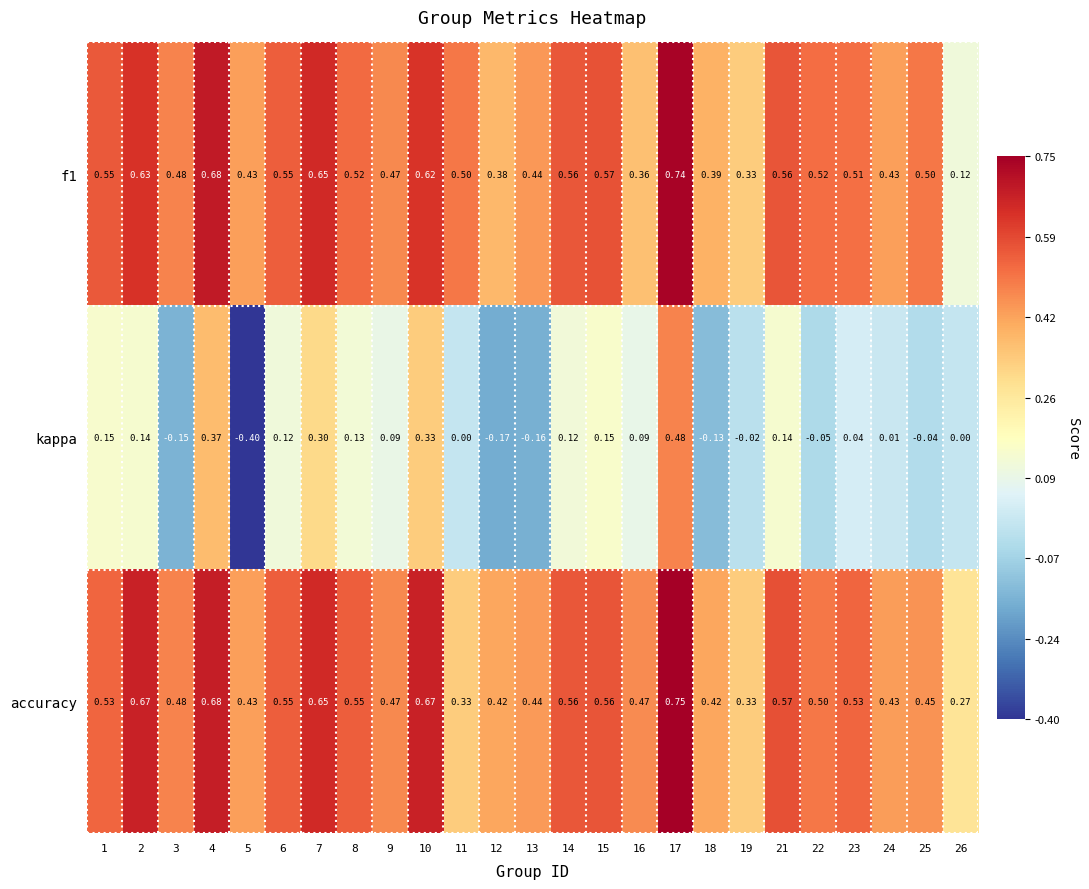

Between 2 and 15, which series saw the biggest shift?

accuracy